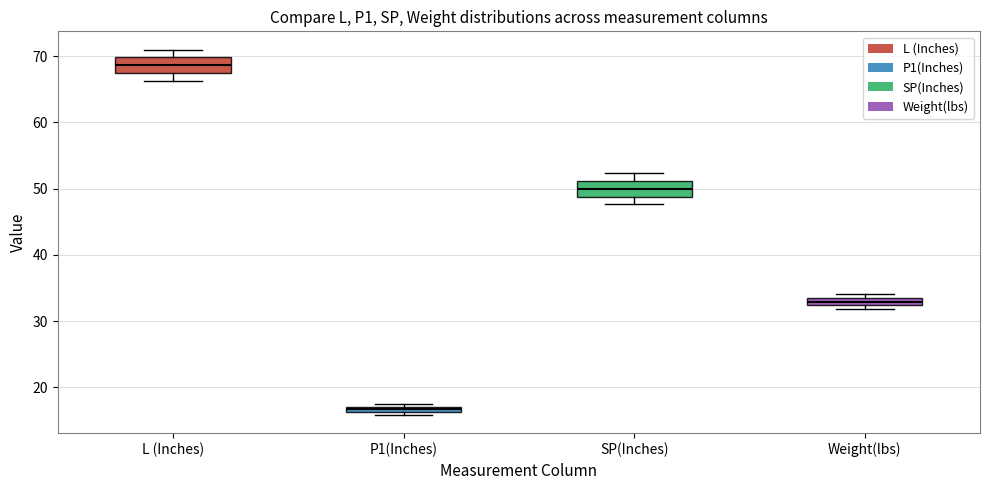

Where is the upper edge of the box for SP(Inches) on the y-axis? The values are not printed on the chart, so give them approximately, as read against the axis.

51